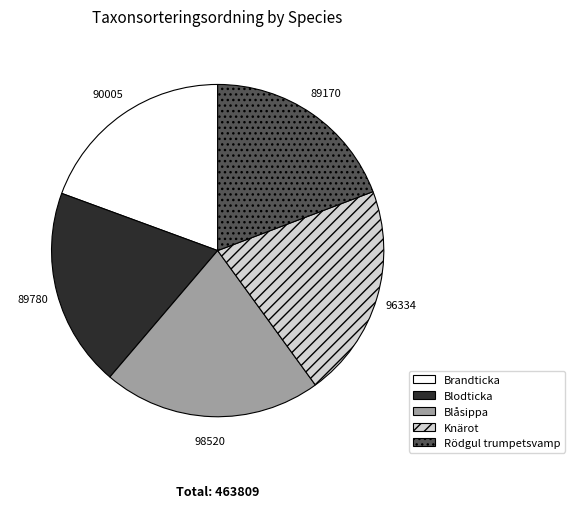

True or false: Rödgul trumpetsvamp accounts for 19% of the total.

True